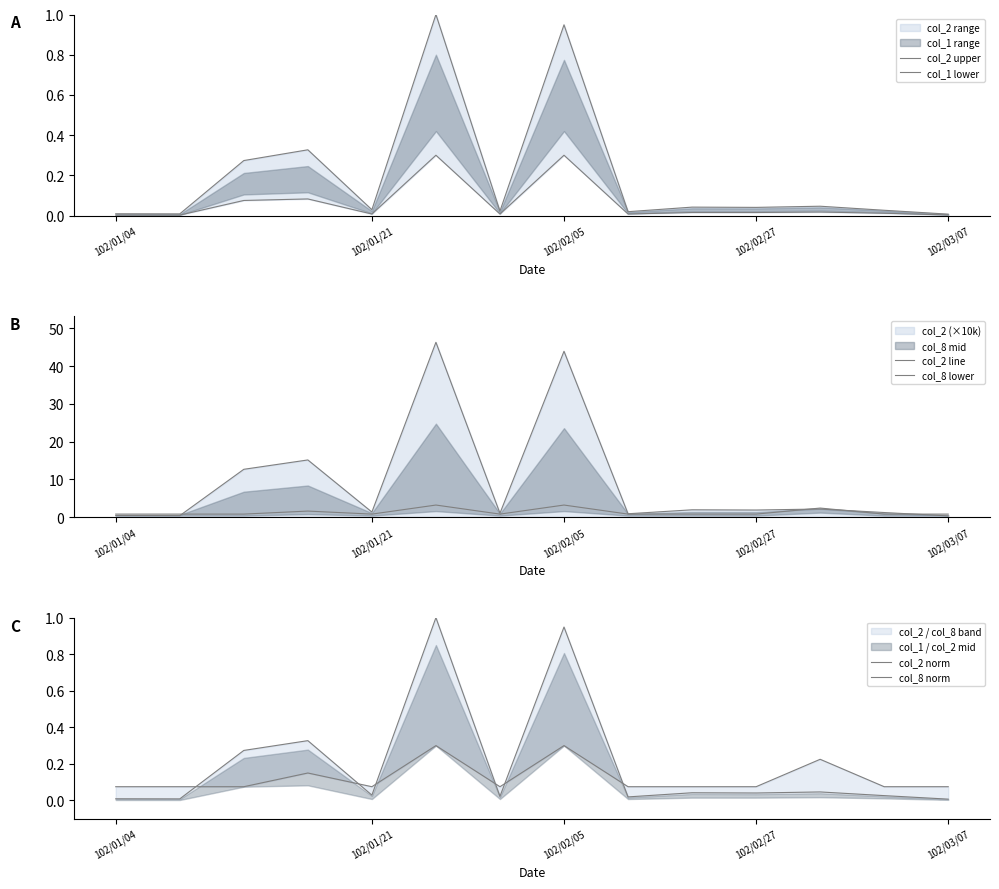

How many interior local valleys does the col_2 upper series have?

5